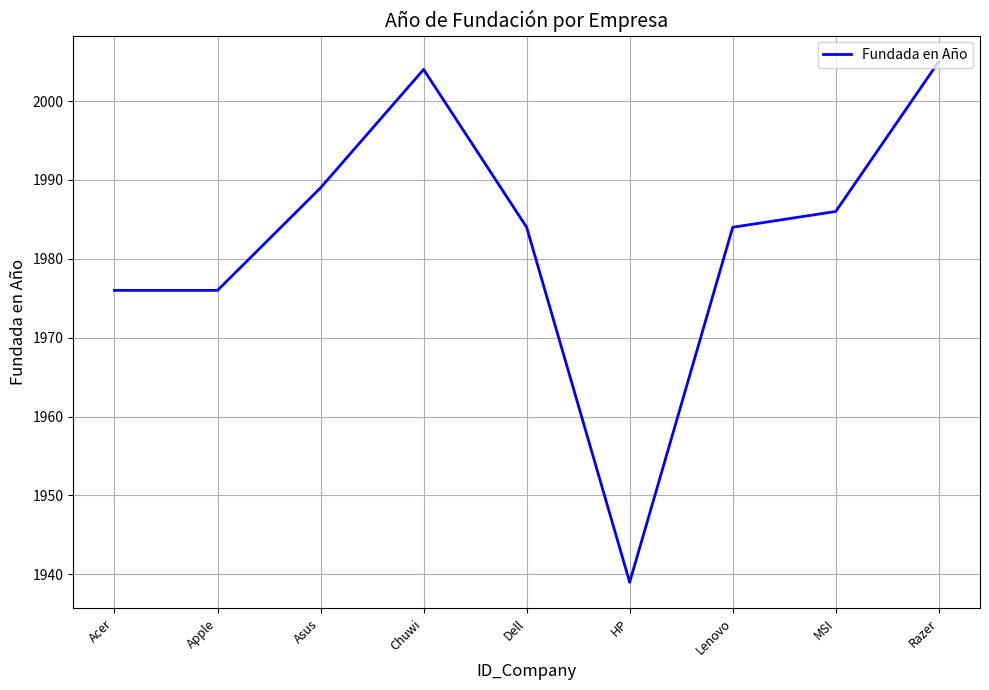

Reading right to left, list all the values displayed in this chart.

2005	1986	1984	1939	1984	2004	1989	1976	1976